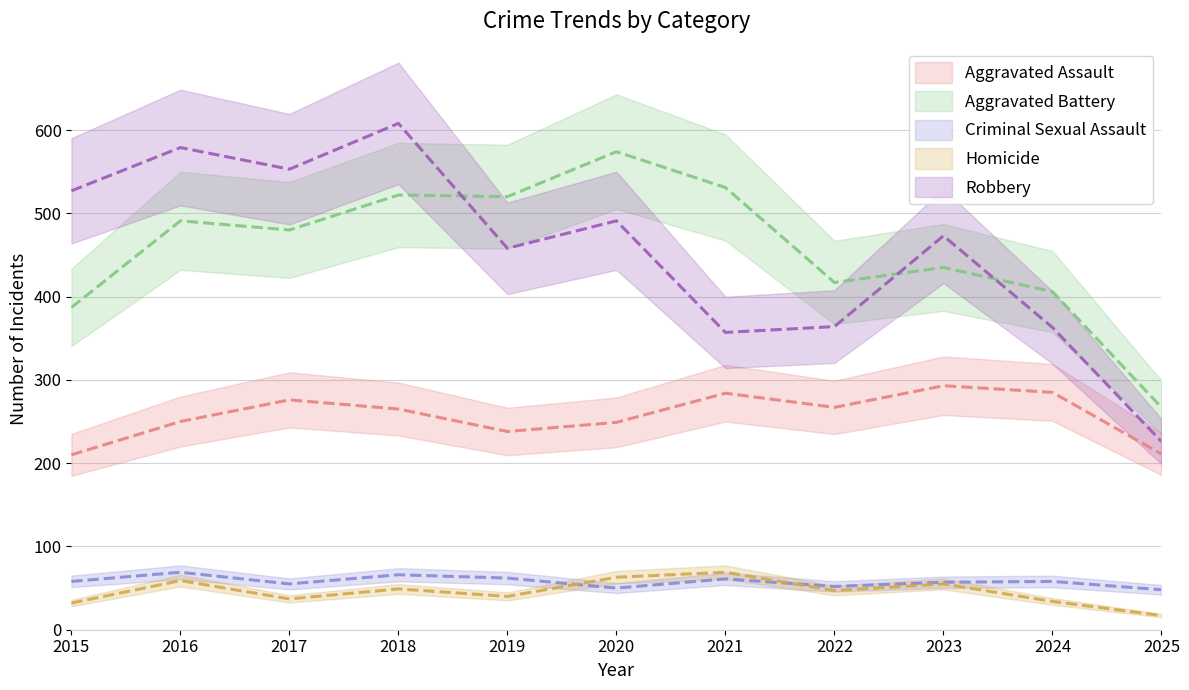

Count the number of data series in this chart.

5